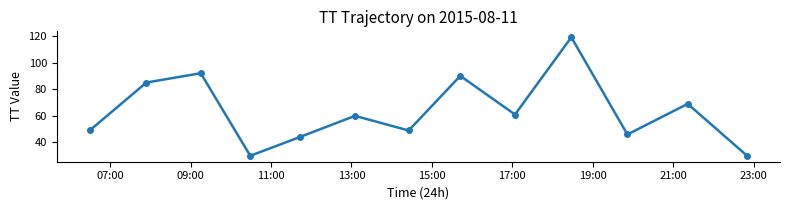

What is the value of the 6th point from the left?

60